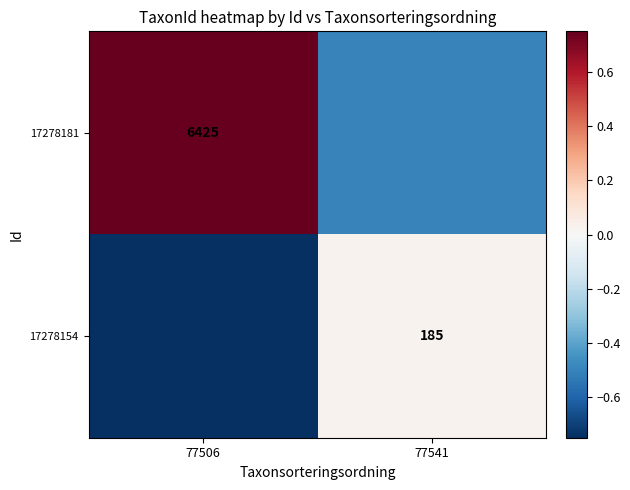

True or false: 17278154 has a value of 185.0 at 77541.

True